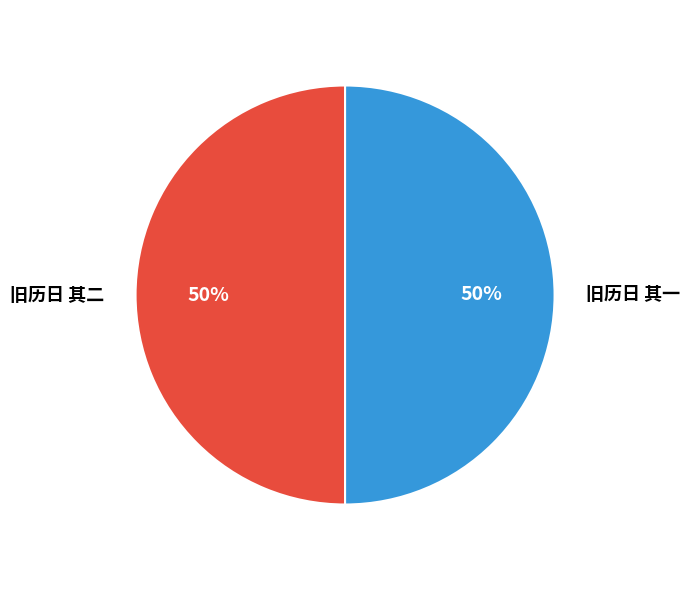

Do 旧历日 其二 and 旧历日 其一 together represent more than half of the pie?

Yes